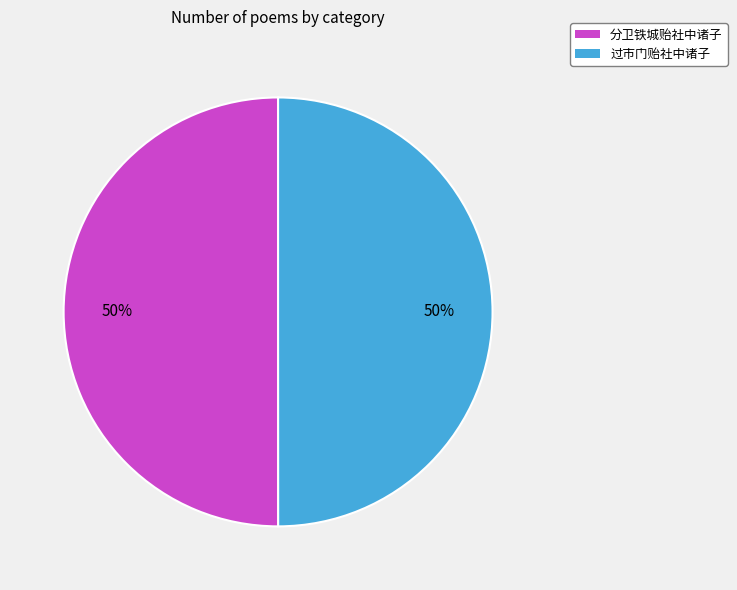

What is the ratio of the value at 过市门贻社中诸子 to the value at 分卫铁城贻社中诸子?

1.0